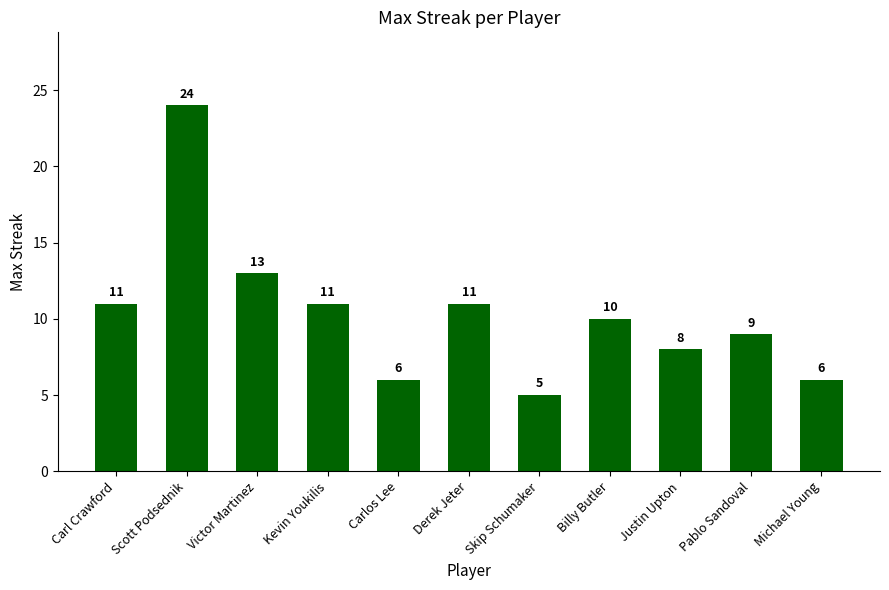

What is the ratio of the value at Justin Upton to the value at Scott Podsednik?

0.3